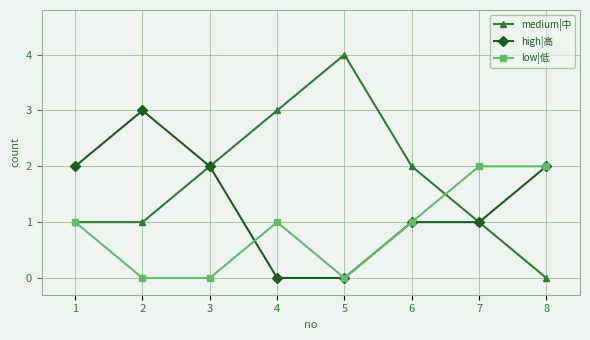

Which series has the largest total across all categories?

medium|中